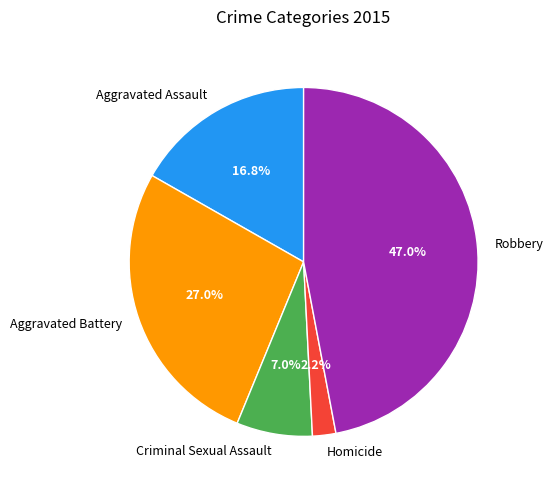

Between Aggravated Assault and Criminal Sexual Assault, which is larger?

Aggravated Assault